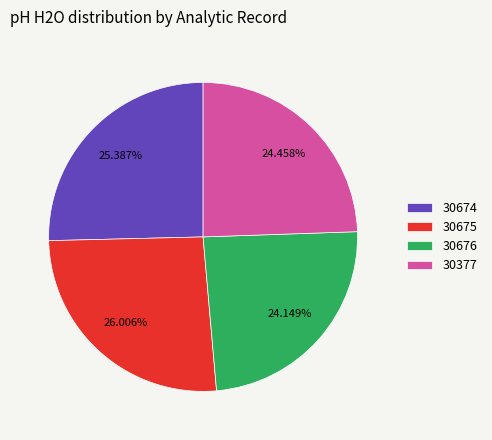

Combined, what portion of the pie is 30676 and 30674?

49.5%